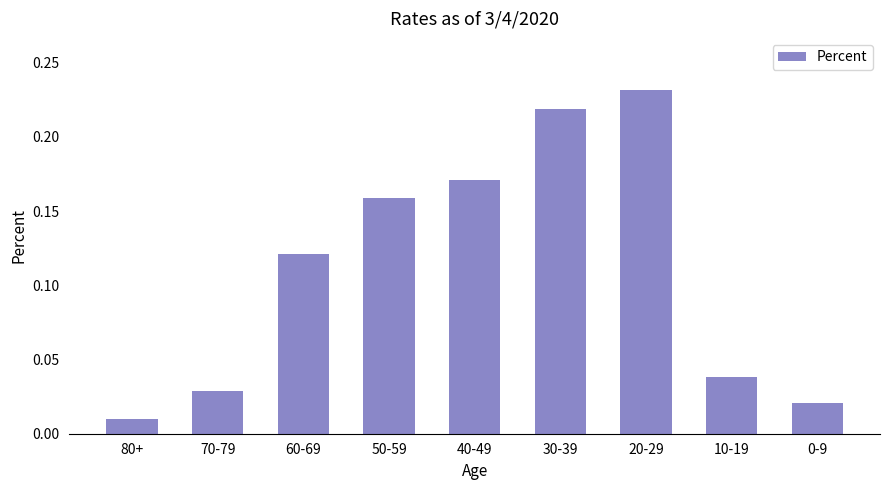

True or false: the data shows 0.1 at 10-19.

False